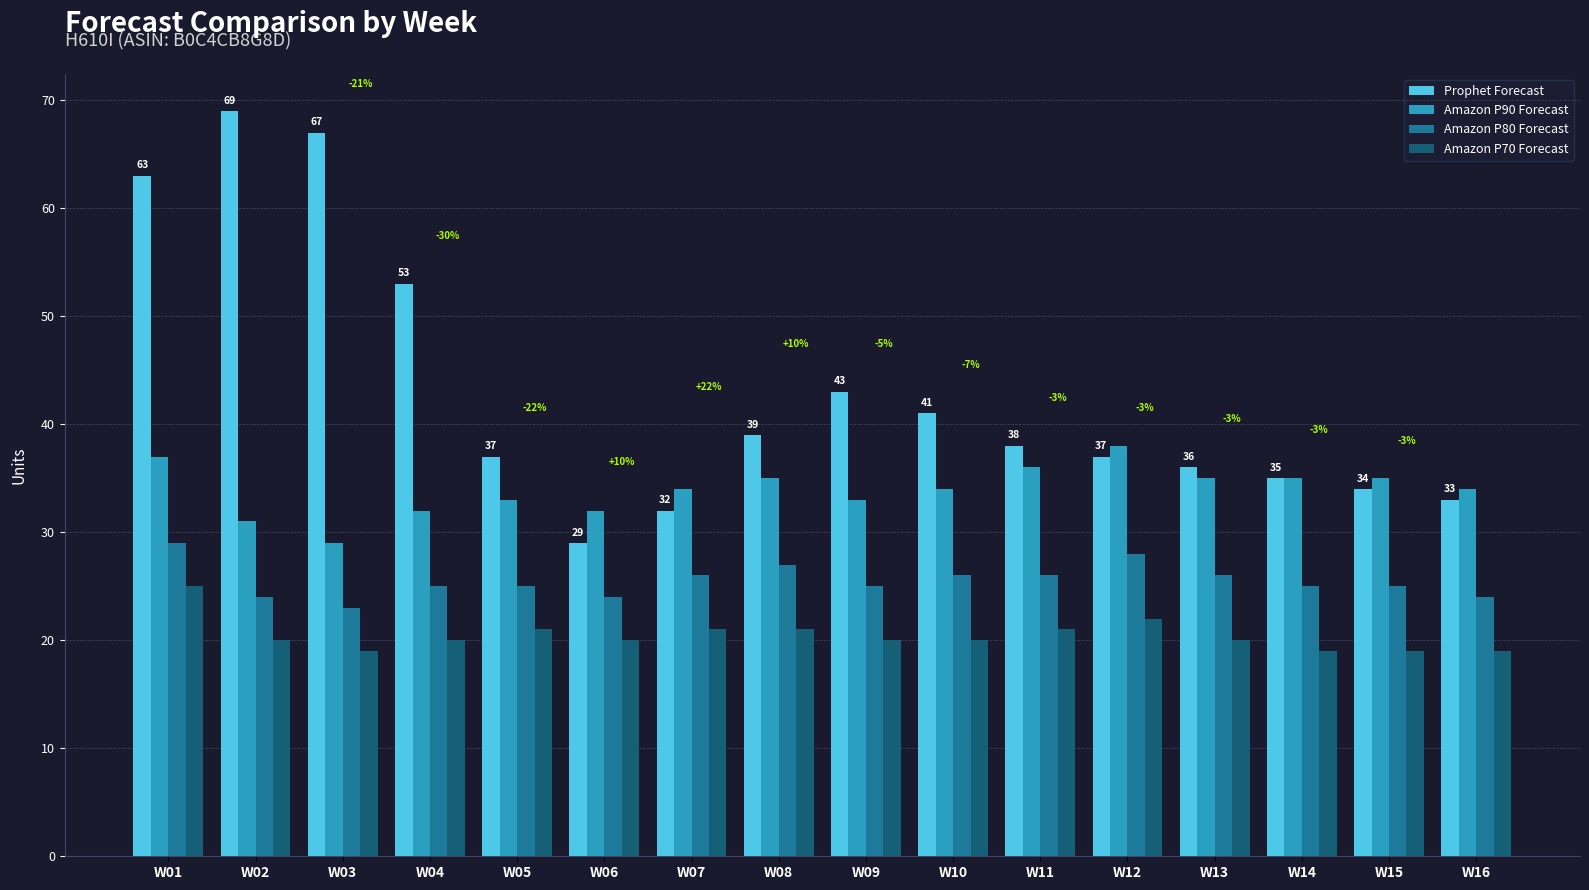

Is the value of Amazon P80 Forecast at W02 greater than the value of Amazon P90 Forecast at W13?

No